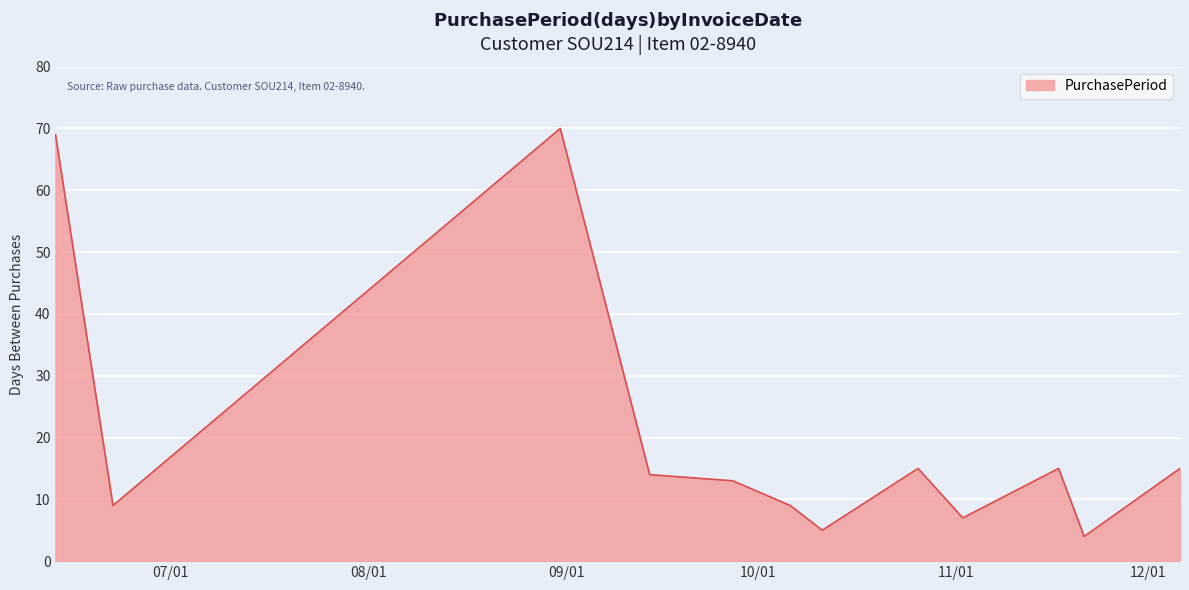

What is the maximum value shown in the chart?

70